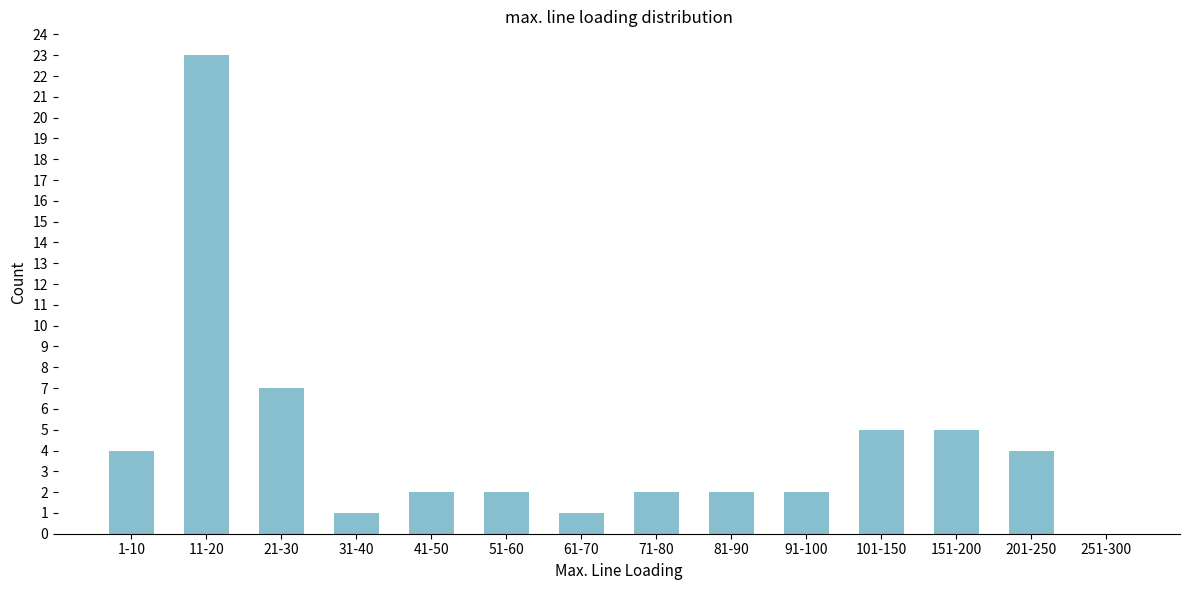

Reading right to left, what are all the values shown in this chart?

251-300=0	201-250=4	151-200=5	101-150=5	91-100=2	81-90=2	71-80=2	61-70=1	51-60=2	41-50=2	31-40=1	21-30=7	11-20=23	1-10=4